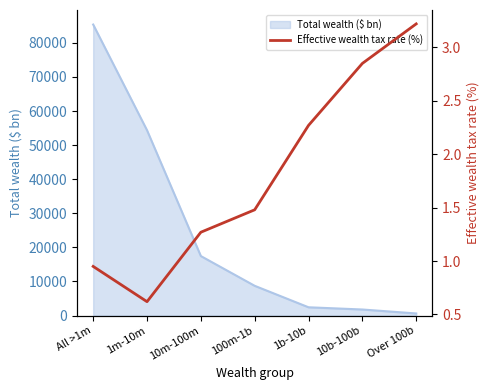

Approximately how many times larger is the value at 100m-1b compared to 1b-10b?

0.7